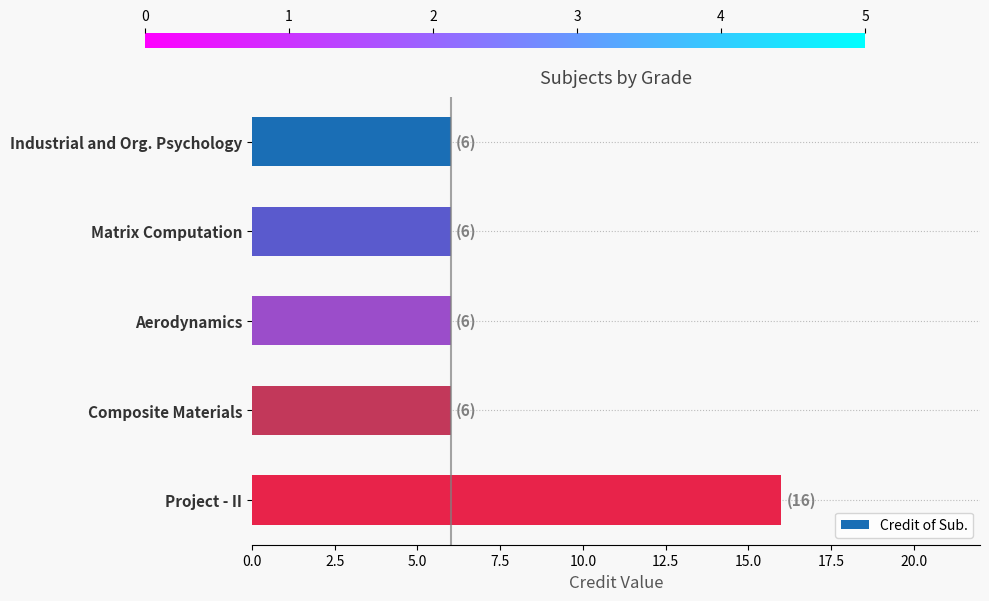

Reading top to bottom, list all the values displayed in this chart.

Industrial and Org. Psychology=6	Matrix Computation=6	Aerodynamics=6	Composite Materials=6	Project - II=16